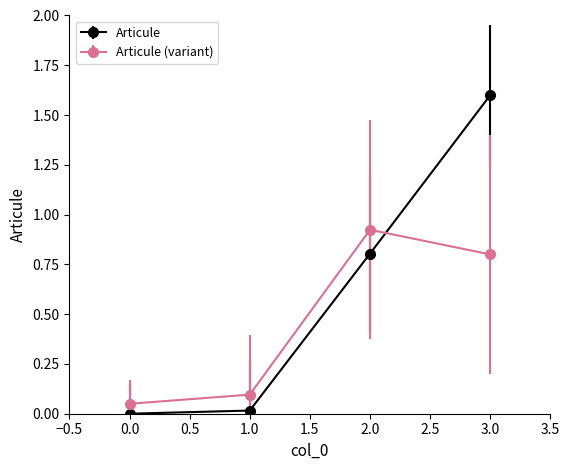

How many lines are shown in the chart?

2